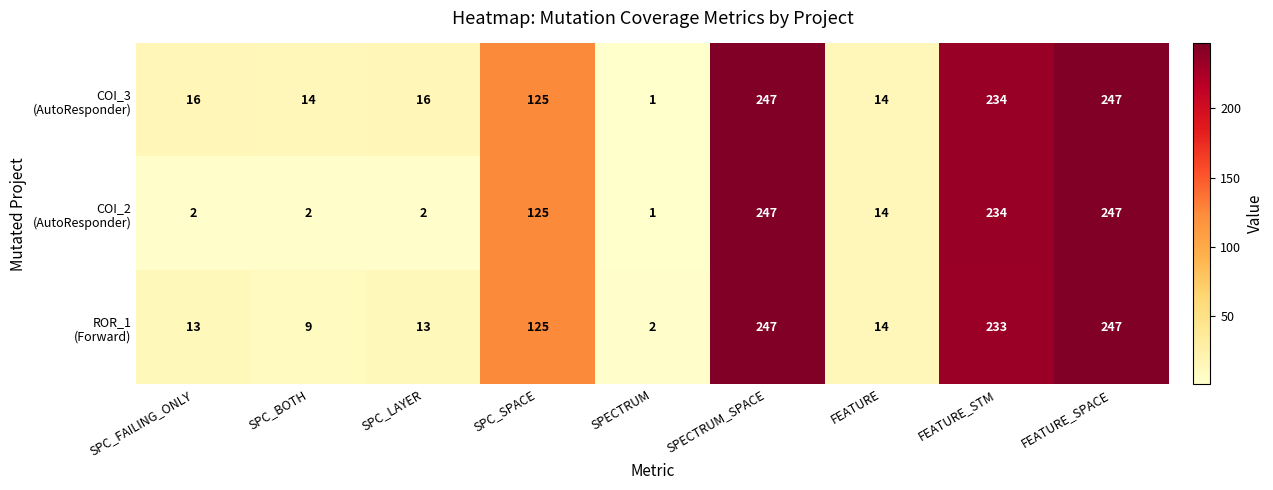

Which label corresponds to the smallest value in the chart?

SPECTRUM